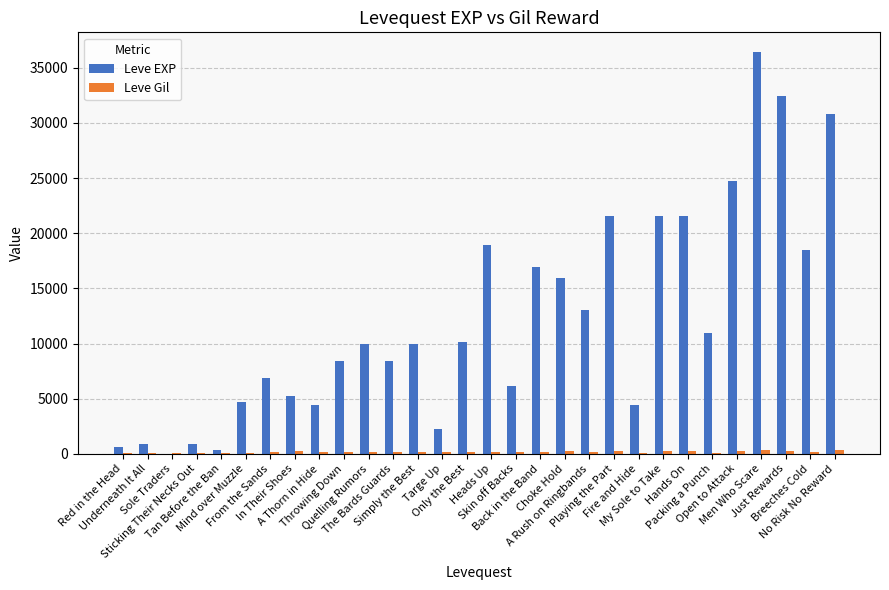

What is the sum of all Leve EXP values?

367141